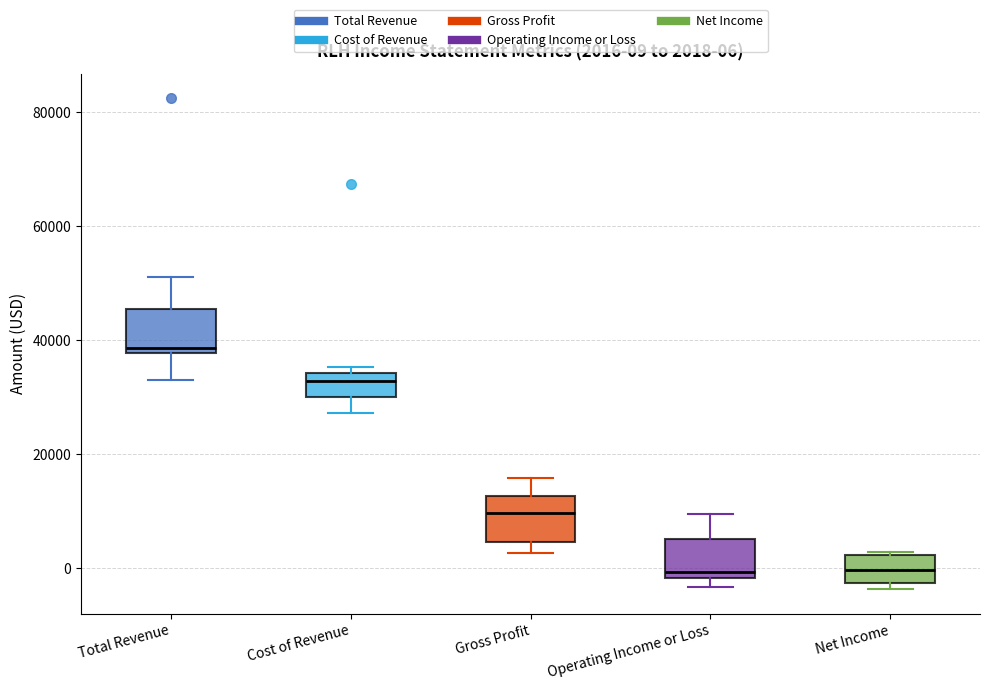

Which box's median line is the highest?

Total Revenue